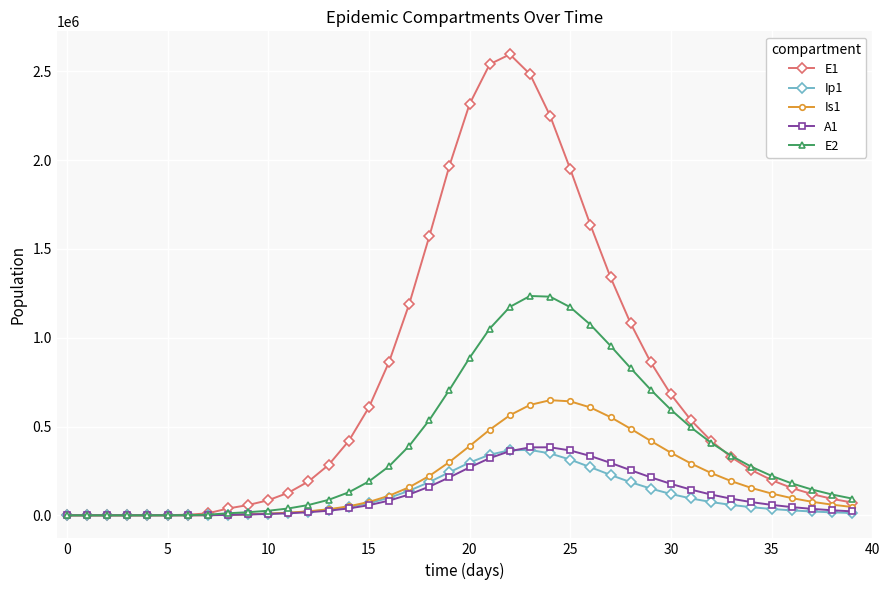

True or false: A1 has more than 0 interior local peaks.

True